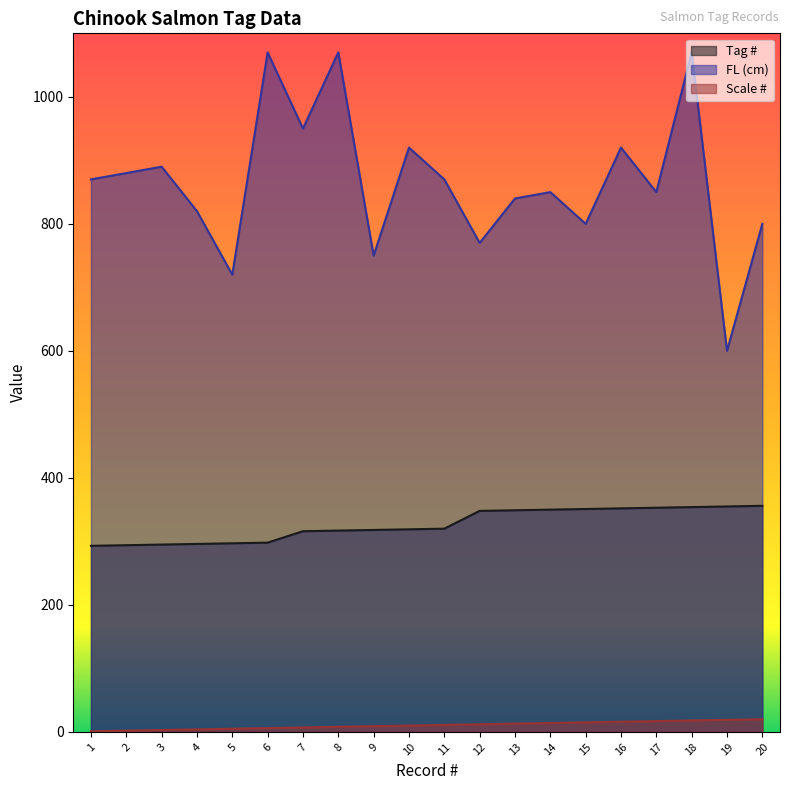

The Scale # series shows 1 at 4. True or false?

False